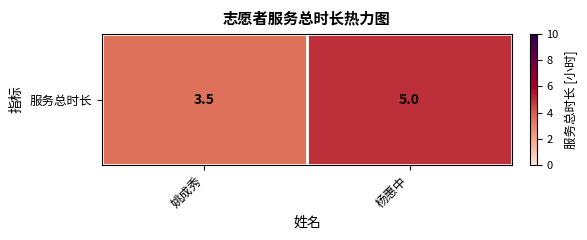

Which has a higher value, 姚成秀 or 杨惠中?

杨惠中